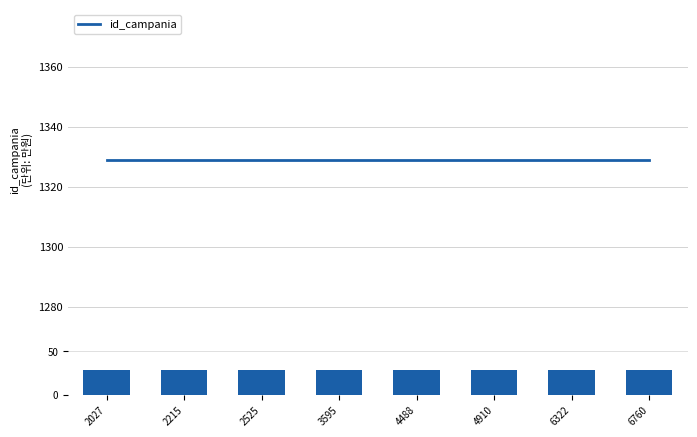

What is the average value of the id_campania series?

1329